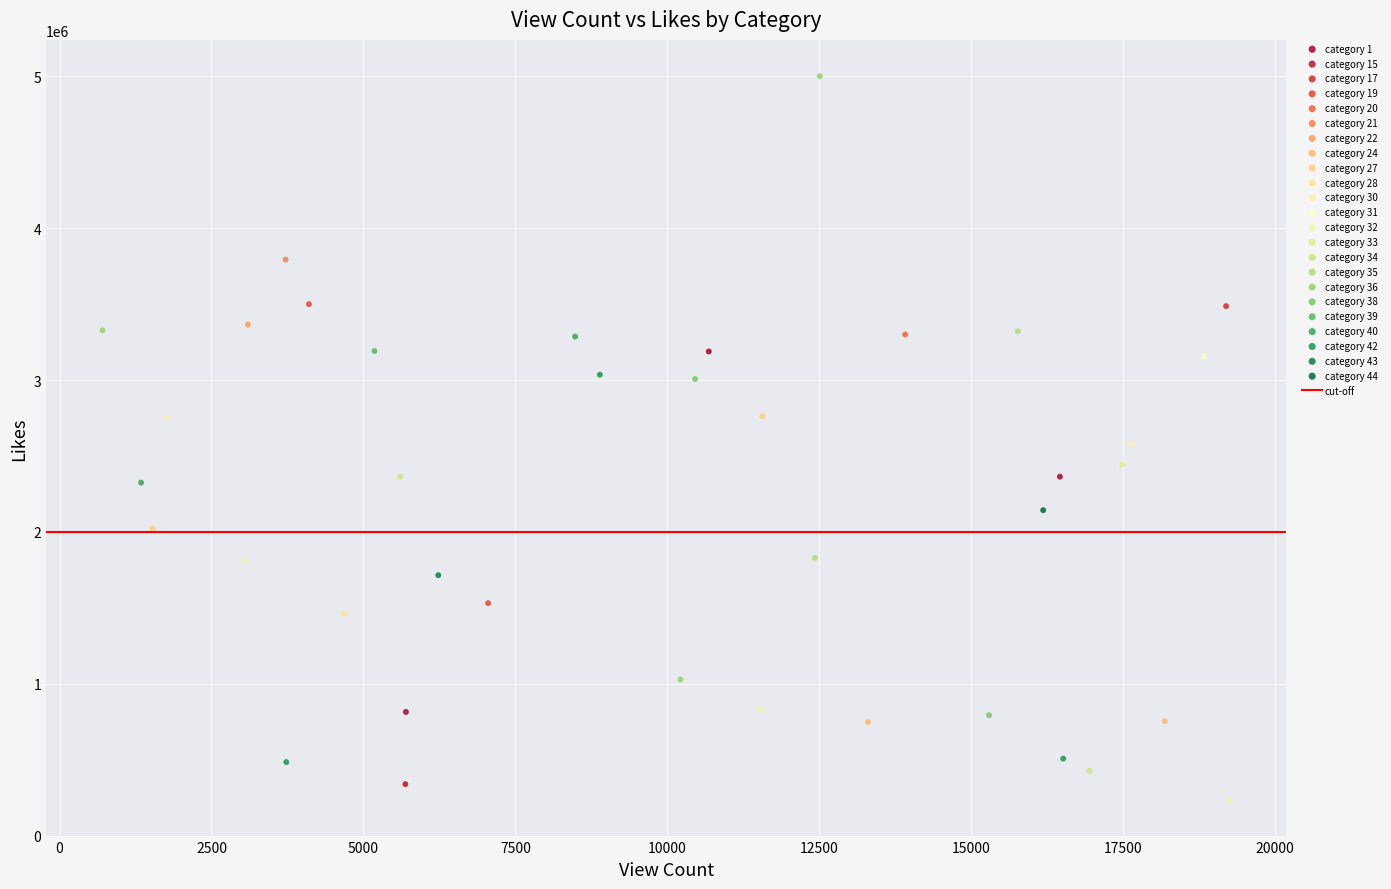

Which series reaches the maximum Y coordinate?

category 36